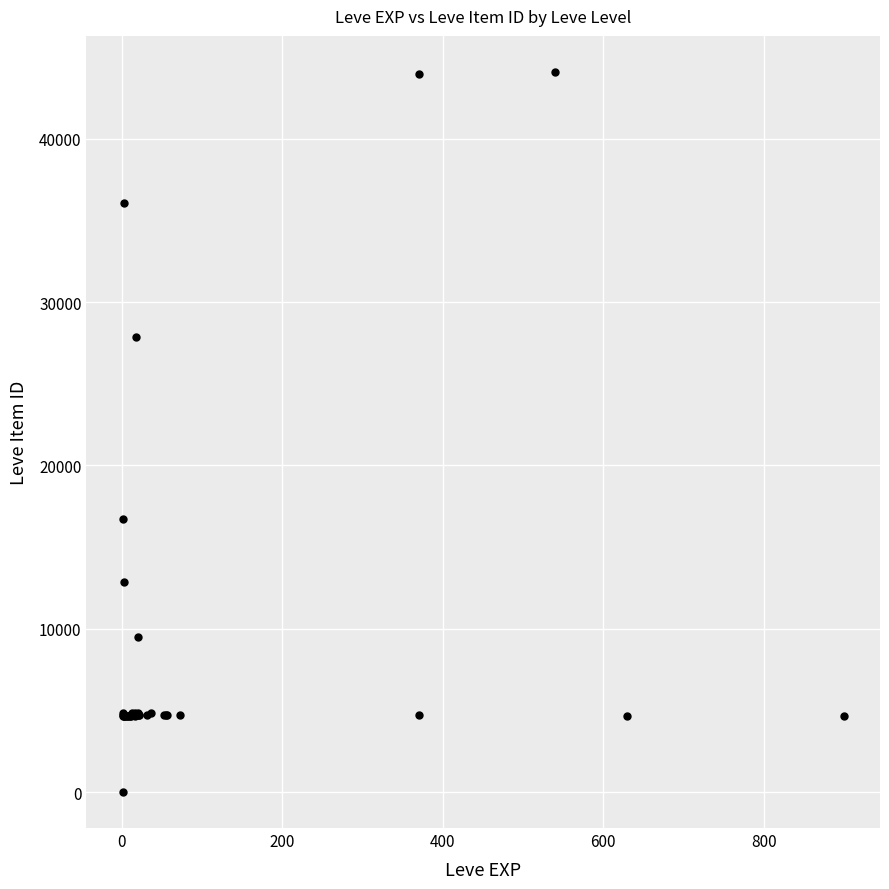

What Y value in the scatter plot is closest to 22050?

16734